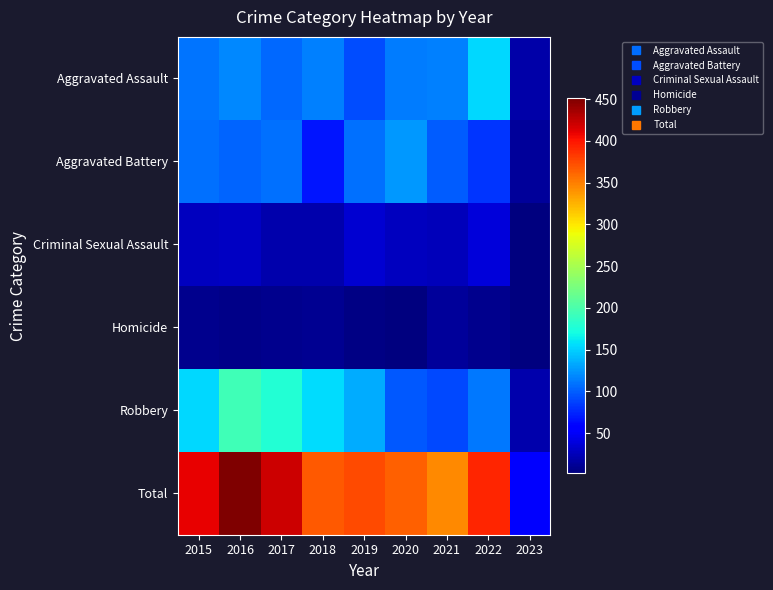

Reading left to right, what are all the values shown in this chart?

Aggravated Assault: 2015=110	2016=118	2017=105	2018=115	2019=92	2020=113	2021=115	2022=154	2023=18
Aggravated Battery: 2015=108	2016=102	2017=108	2018=67	2019=108	2020=126	2021=100	2022=81	2023=13
Criminal Sexual Assault: 2015=28	2016=30	2017=21	2018=21	2019=35	2020=27	2021=26	2022=38	2023=3
Homicide: 2015=9	2016=7	2017=8	2018=10	2019=5	2020=2	2021=13	2022=9	2023=3
Robbery: 2015=154	2016=194	2017=178	2018=155	2019=135	2020=97	2021=91	2022=111	2023=20
Total: 2015=409	2016=451	2017=420	2018=368	2019=375	2020=365	2021=345	2022=393	2023=57